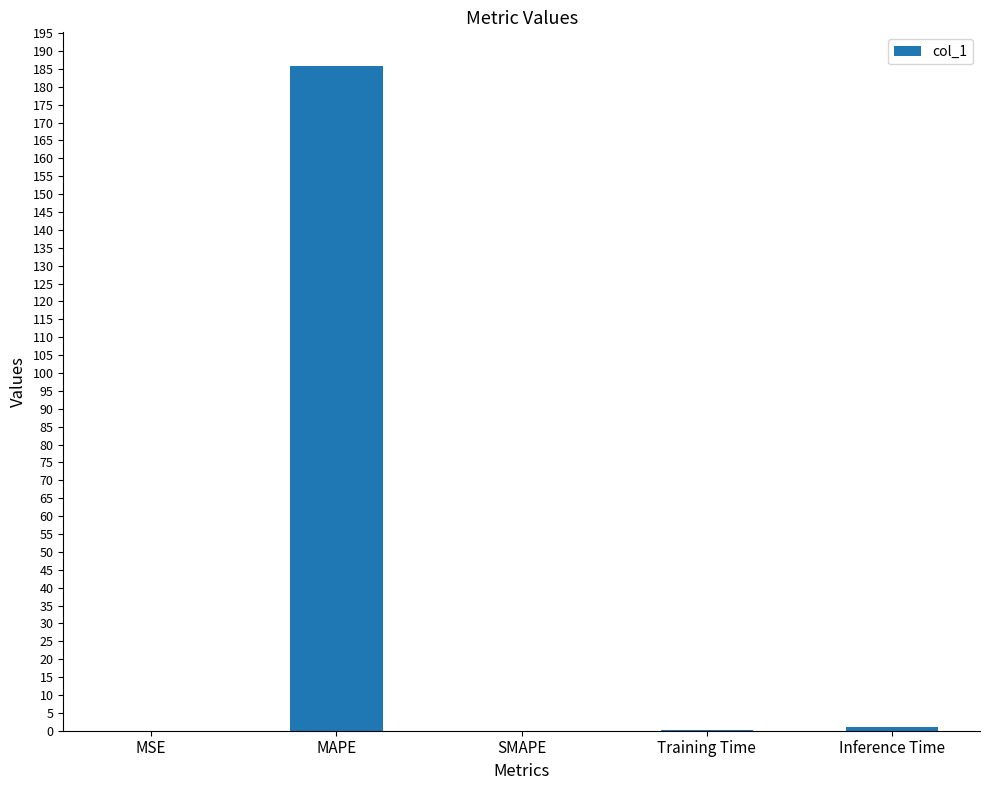

True or false: the data shows -101.6 at SMAPE.

False